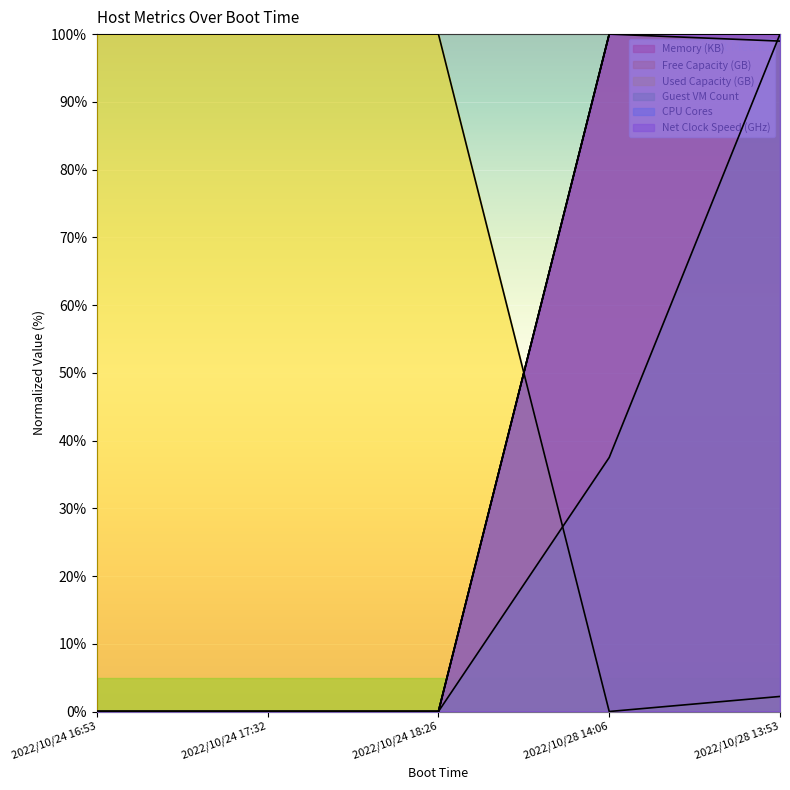

Reading left to right, extract all data points from this chart.

Memory (KB): 0.0	0.0	0.0	100.0	100.0
Free Capacity (GB): 0.0	0.0	0.0	100.0	99.0
Used Capacity (GB): 100.0	100.0	100.0	0.0	2.2
Guest VM Count: 0.0	0.0	0.0	37.5	100.0
CPU Cores: 0.0	0.0	0.0	100.0	100.0
Net Clock Speed (GHz): 0.0	0.0	0.0	100.0	100.0